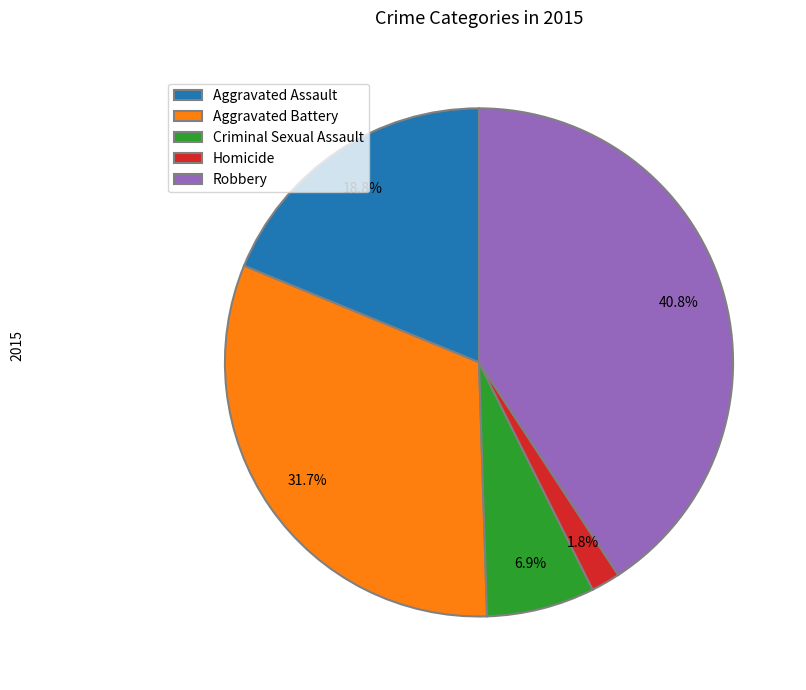

Does any single category account for the majority?

No